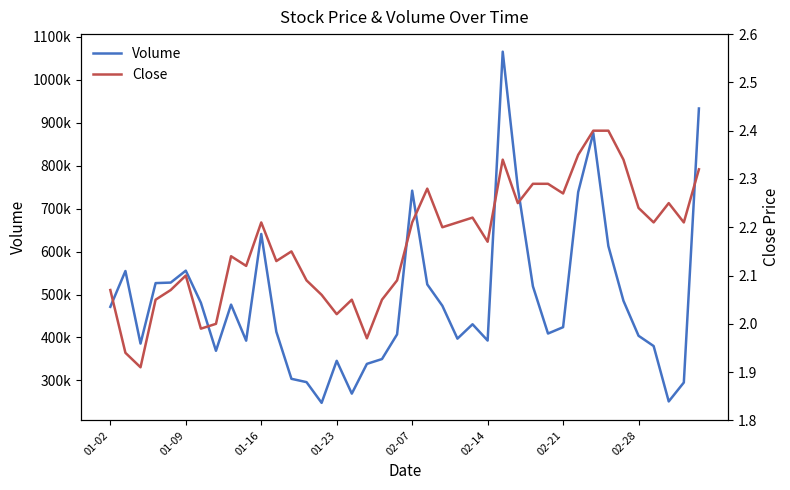

How many lines are shown in the chart?

2